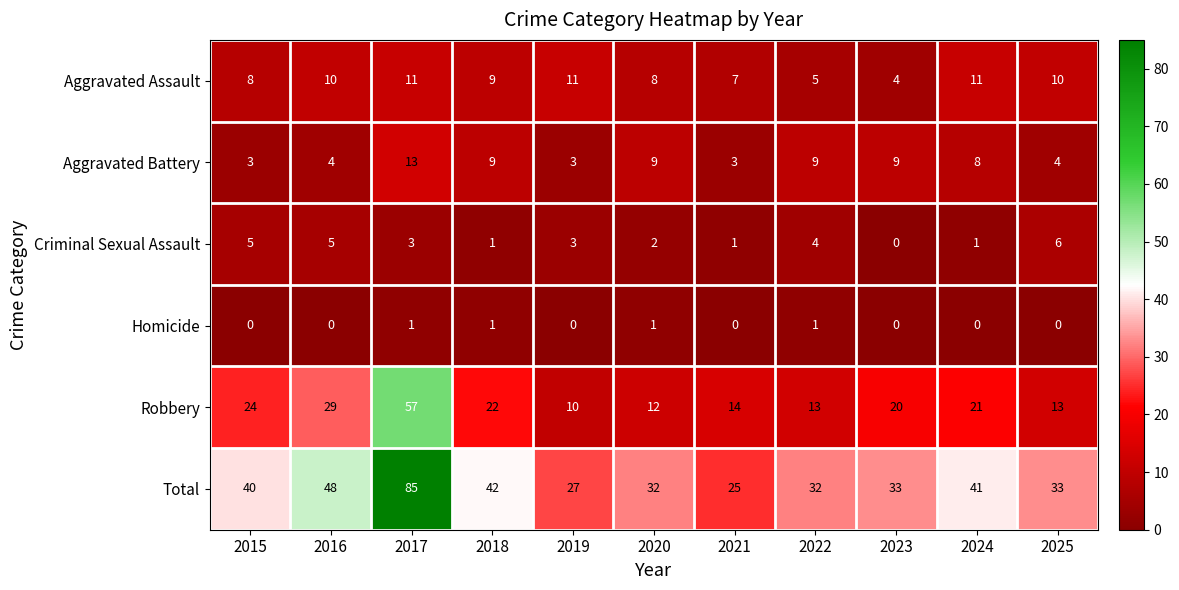

Is it true that Total equals 42 at 2018?

True